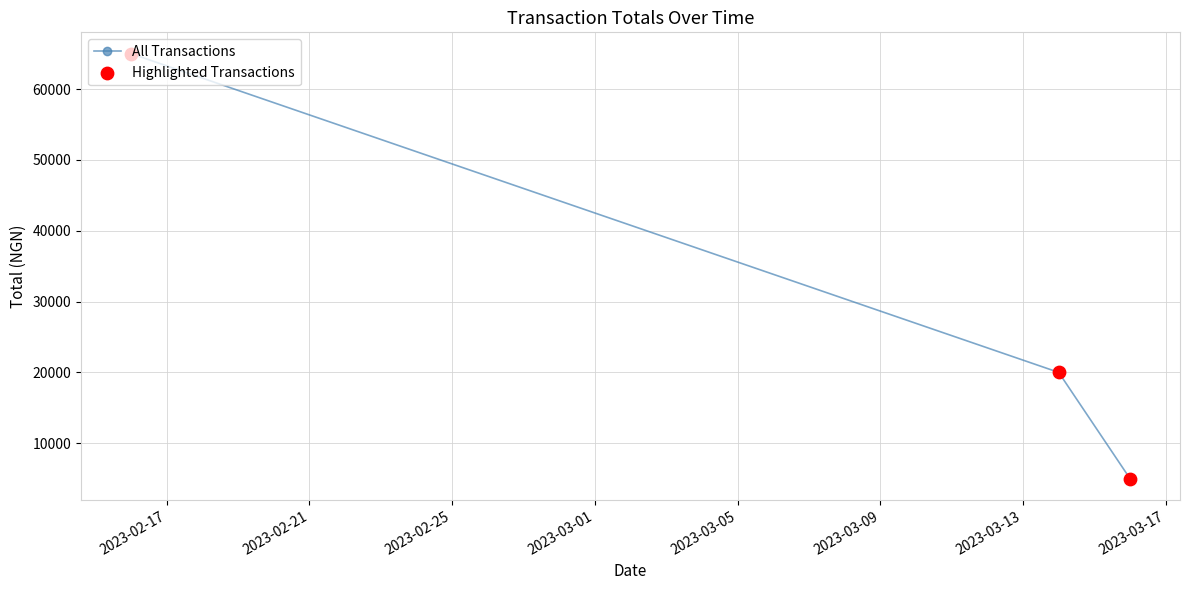

What is the difference between the maximum and second lowest values?

45000